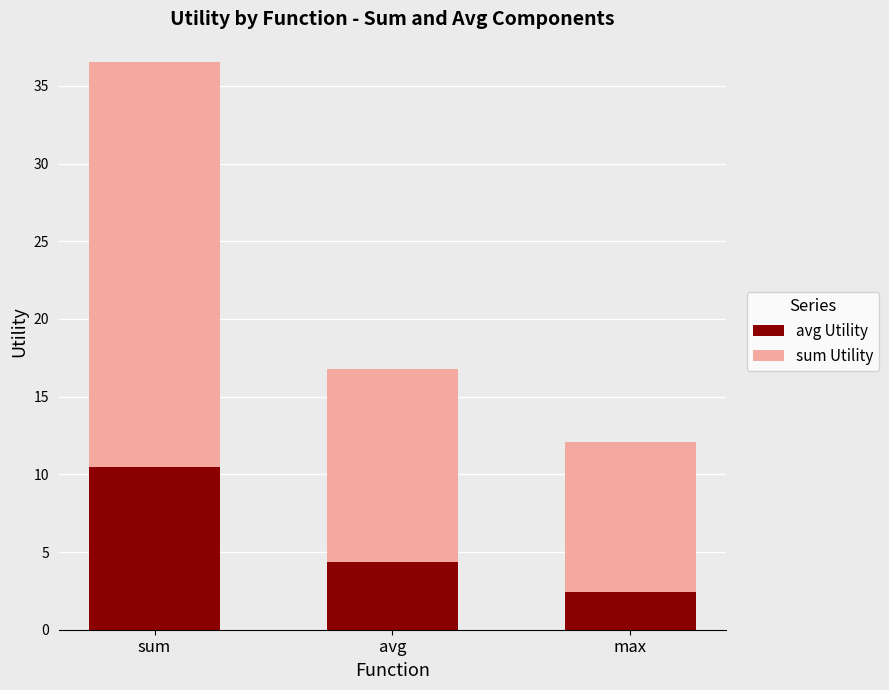

List the labels in order of avg Utility value, smallest first.

max, avg, sum